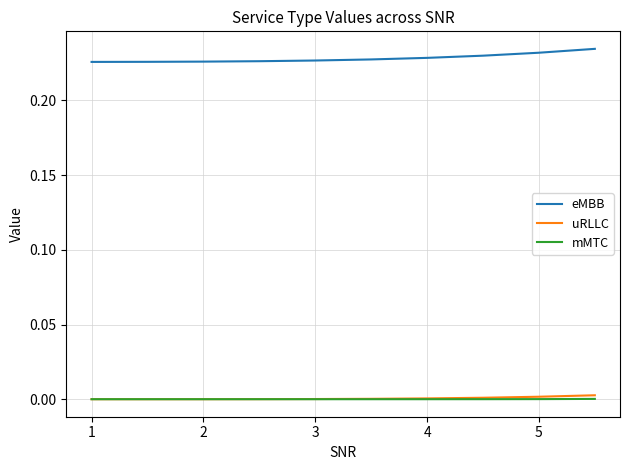

Which series has the largest total across all categories?

eMBB